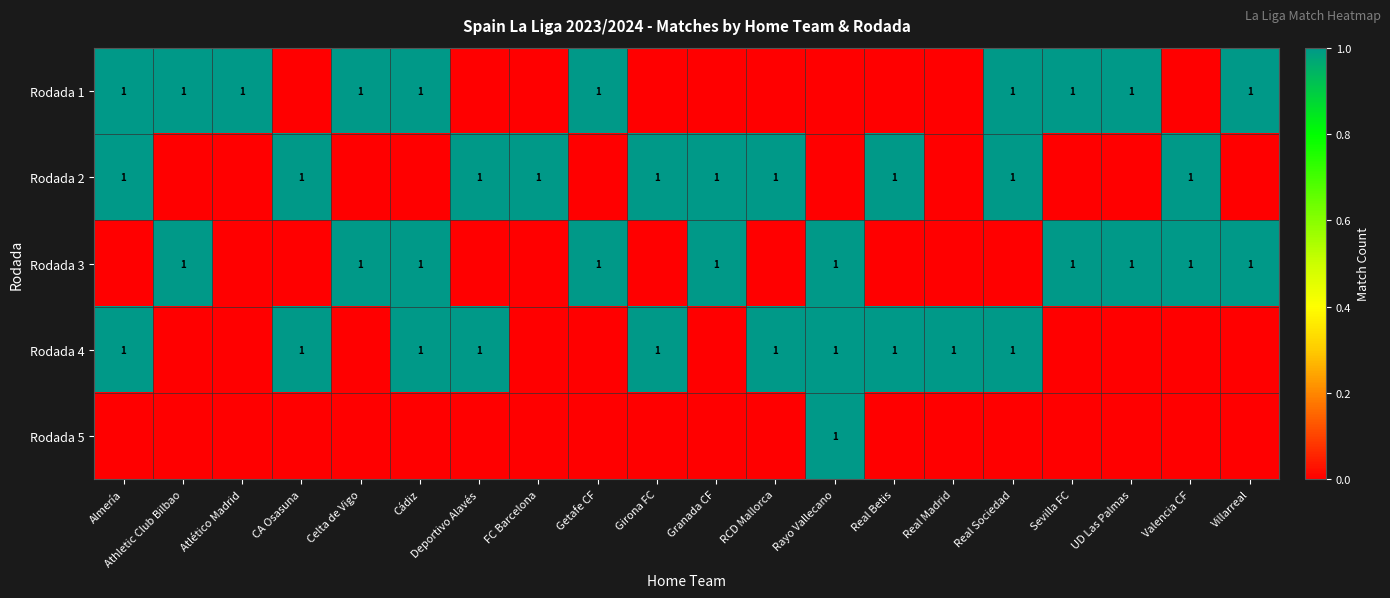

What is the total value across all series at RCD Mallorca?

2